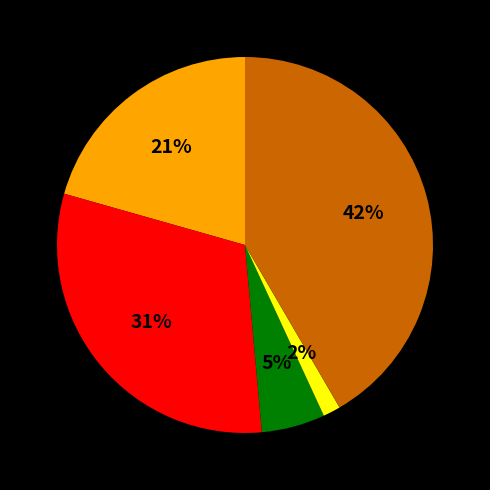

Is there any slice that represents more than half of the pie?

No